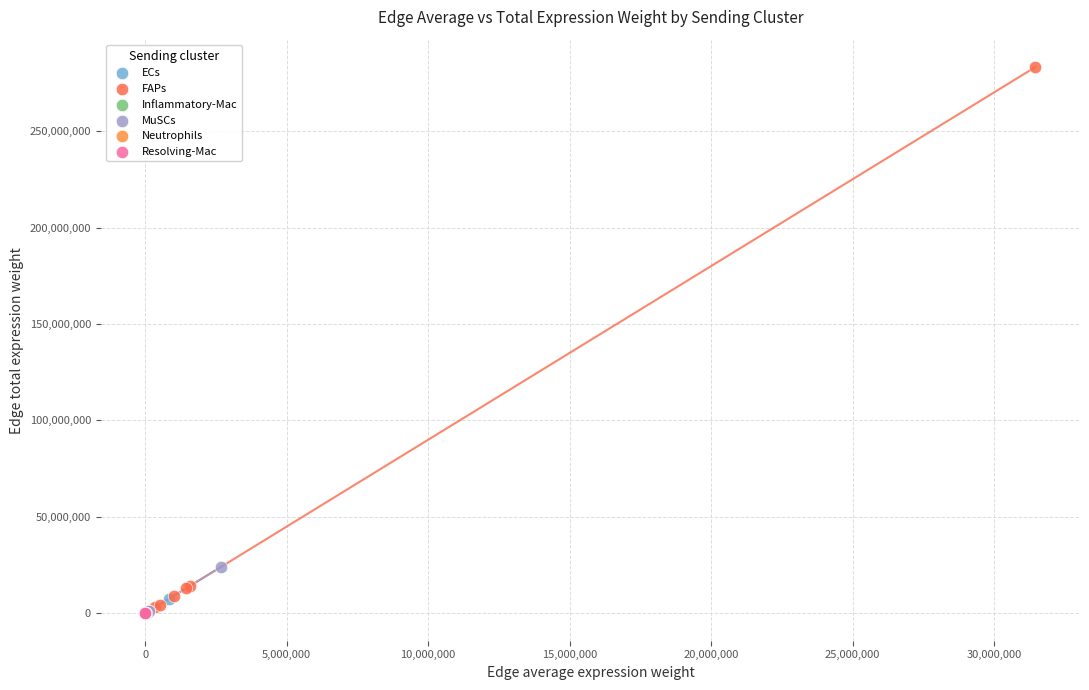

Which series has the largest Y range (max minus min)?

FAPs